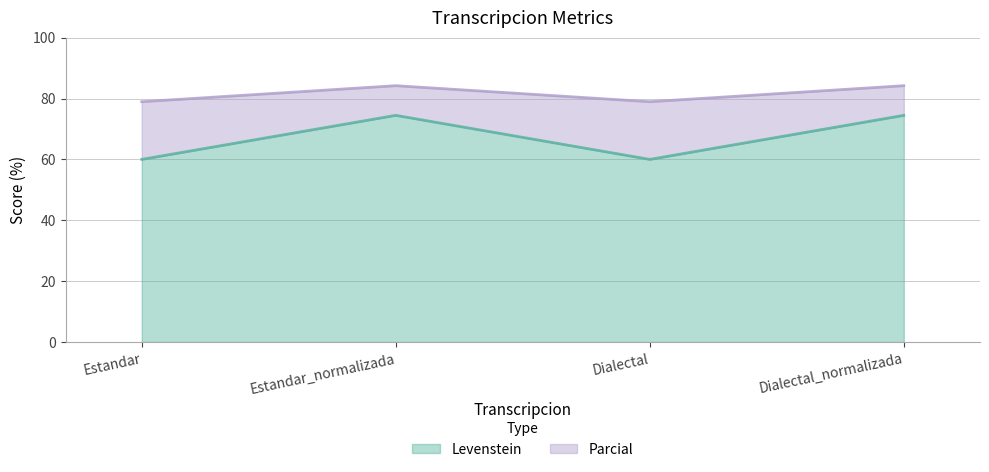

How many values in the Levenstein series exceed 74?

2